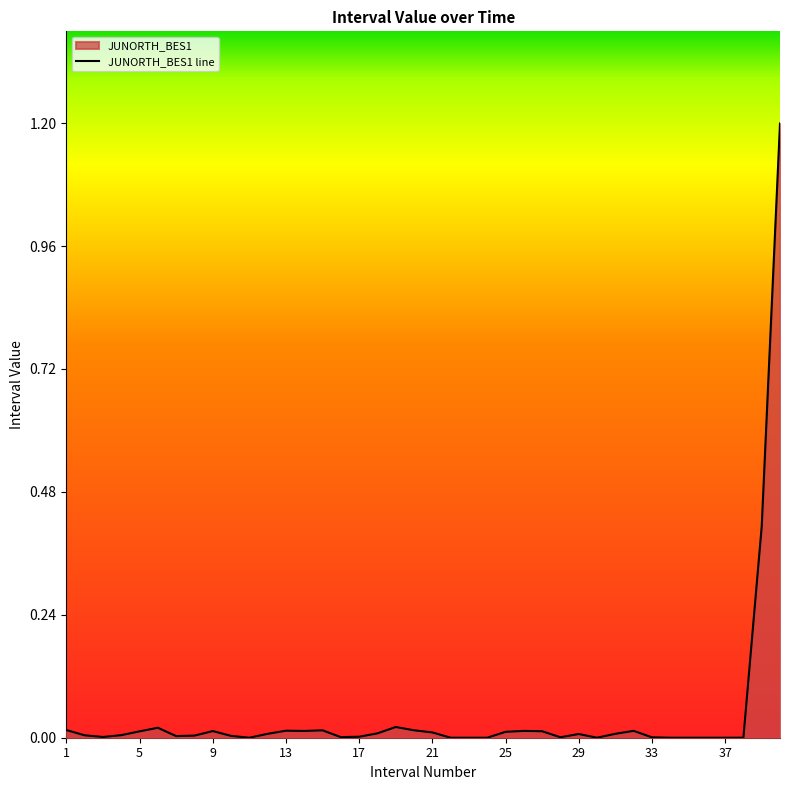

Rank the categories by value from lowest to highest.

11, 22, 23, 24, 30, 34, 35, 36, 37, 38, 33, 28, 16, 3, 17, 7, 10, 8, 2, 4, 29, 12, 31, 18, 21, 25, 5, 27, 9, 14, 26, 32, 13, 15, 20, 1, 6, 19, 39, 40